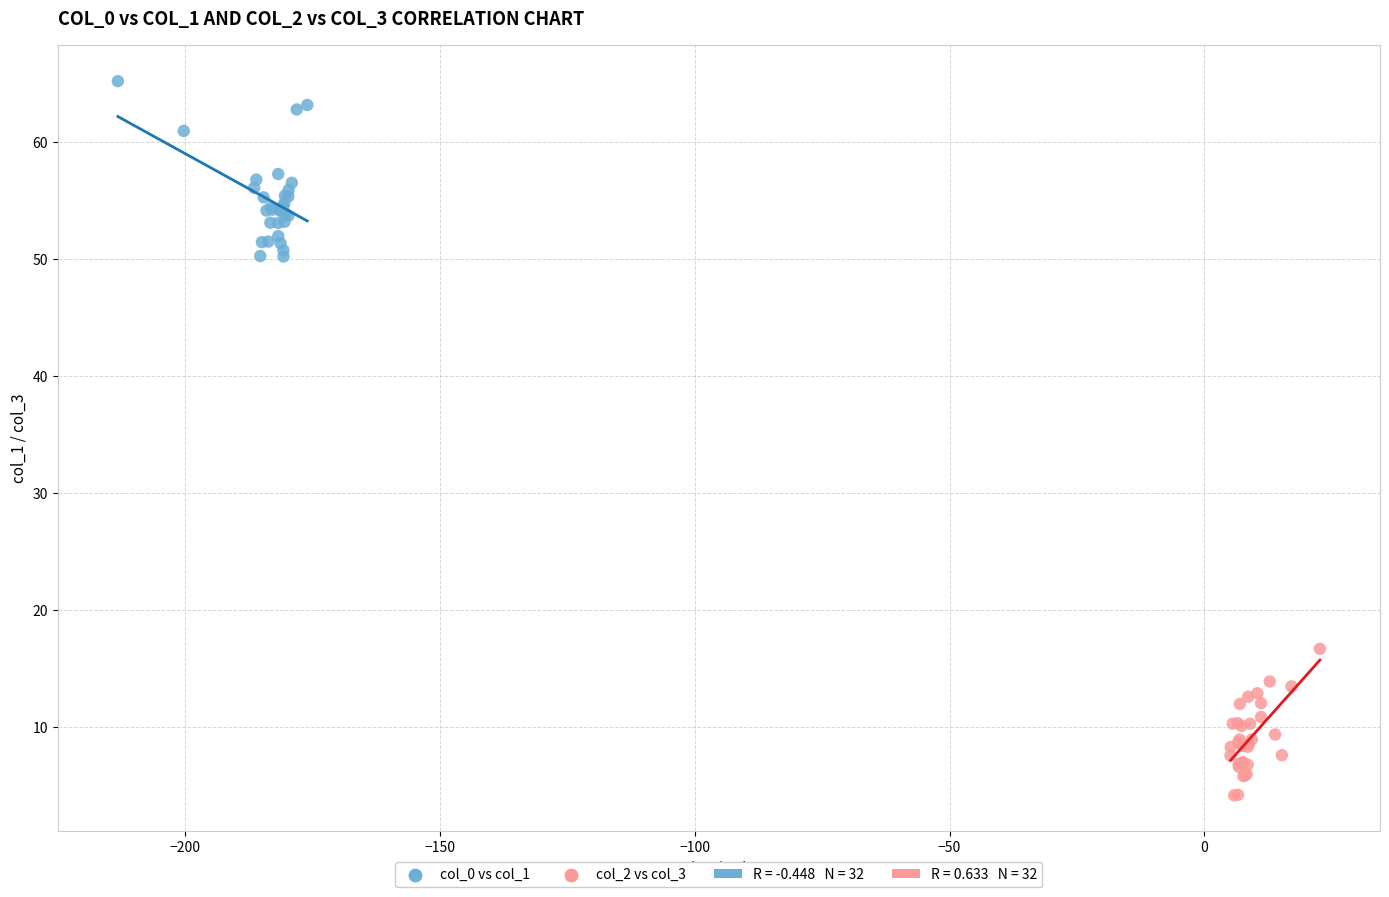

Which series has the widest spread of Y values?

col_0 vs col_1